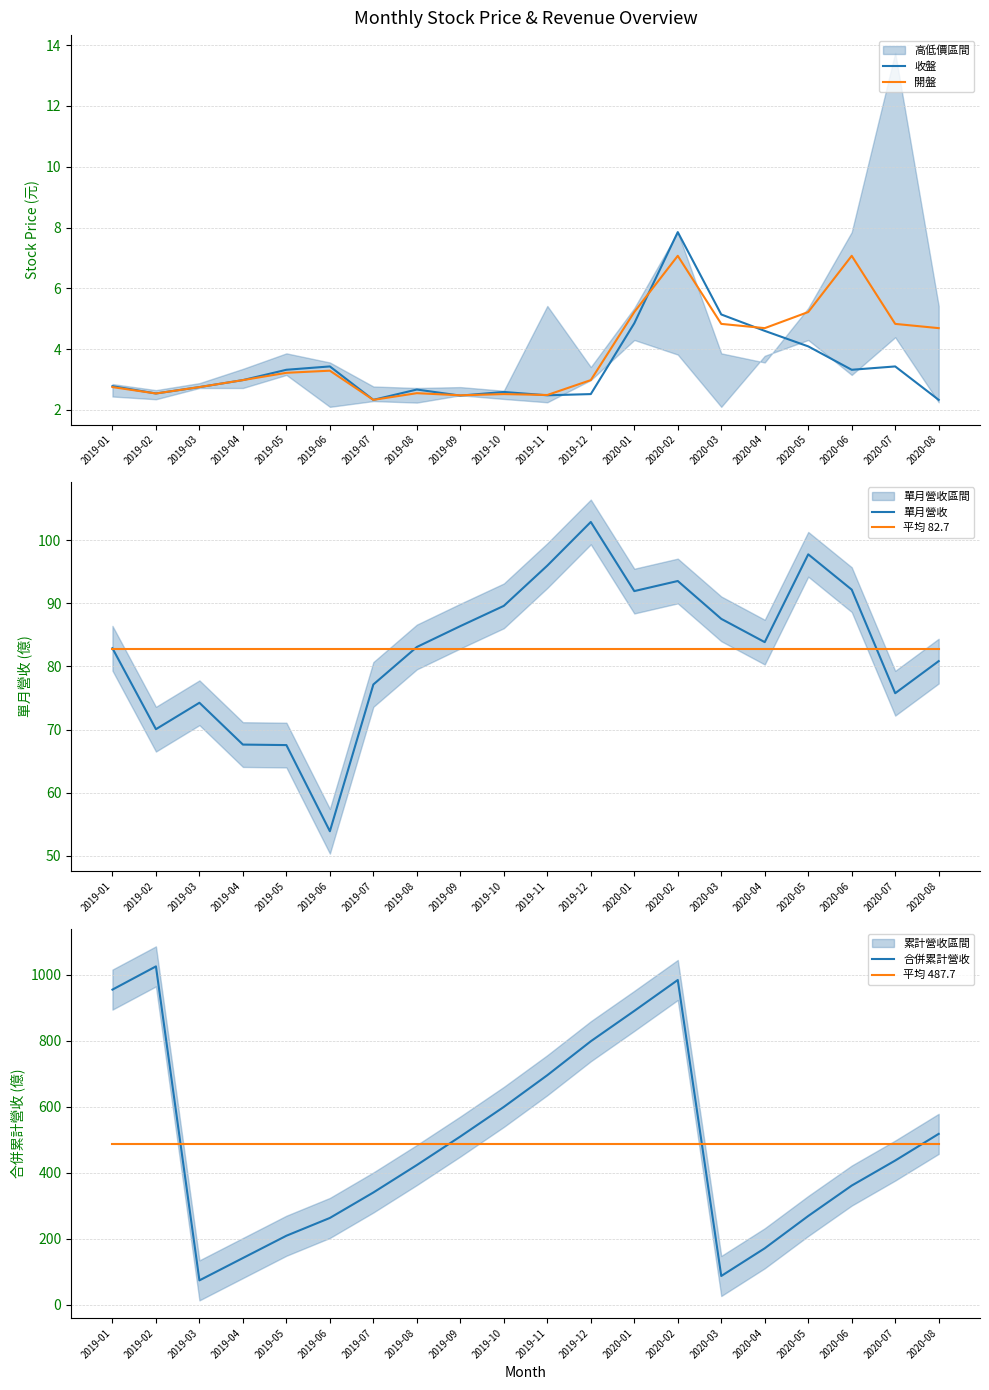

What is the sum of all 平均 487.7 values?

9754.1